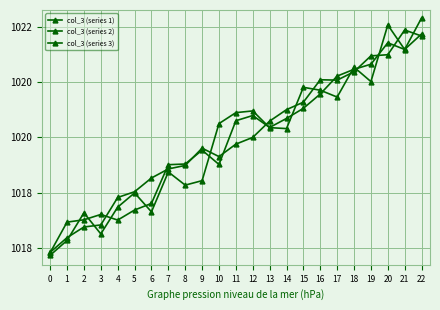

Reading left to right, what are all the values shown in this chart?

col_3 (series 1): 0=1017.4	1=1018.0	2=1018.0	3=1018.1	4=1018.0	5=1018.2	6=1018.3	7=1019.0	8=1019.0	9=1019.3	10=1019.0	11=1019.8	12=1019.9	13=1019.7	14=1019.8	15=1020.0	16=1020.3	17=1020.6	18=1020.7	19=1020.8	20=1021.2	21=1021.1	22=1021.4
col_3 (series 2): 0=1017.4	1=1017.6	2=1018.1	3=1017.8	4=1018.2	5=1018.5	6=1018.2	7=1018.9	8=1018.6	9=1018.7	10=1019.7	11=1019.9	12=1020.0	13=1019.7	14=1019.7	15=1020.4	16=1020.4	17=1020.2	18=1020.8	19=1020.5	20=1021.5	21=1021.1	22=1021.7
col_3 (series 3): 0=1017.4	1=1017.7	2=1017.9	3=1017.9	4=1018.4	5=1018.5	6=1018.8	7=1018.9	8=1019.0	9=1019.3	10=1019.2	11=1019.4	12=1019.5	13=1019.8	14=1020.0	15=1020.1	16=1020.5	17=1020.5	18=1020.7	19=1021.0	20=1021.0	21=1021.4	22=1021.3